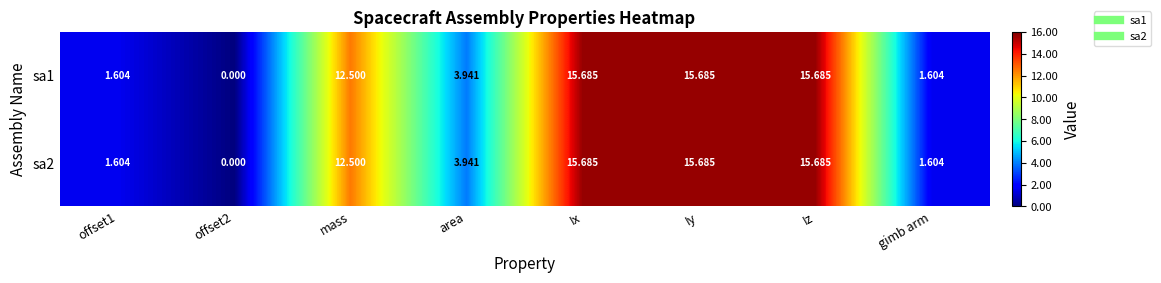

Where does the sa2 series first go above 12?

mass